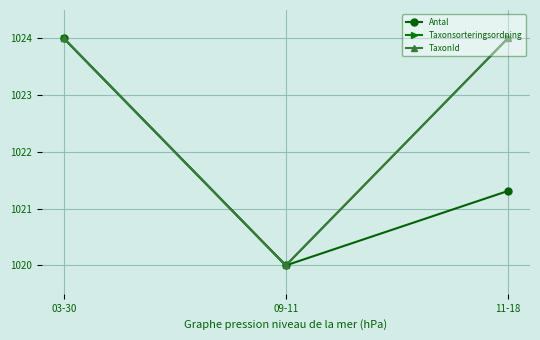

Where does the Taxonsorteringsordning series first go above 1023?

03-30